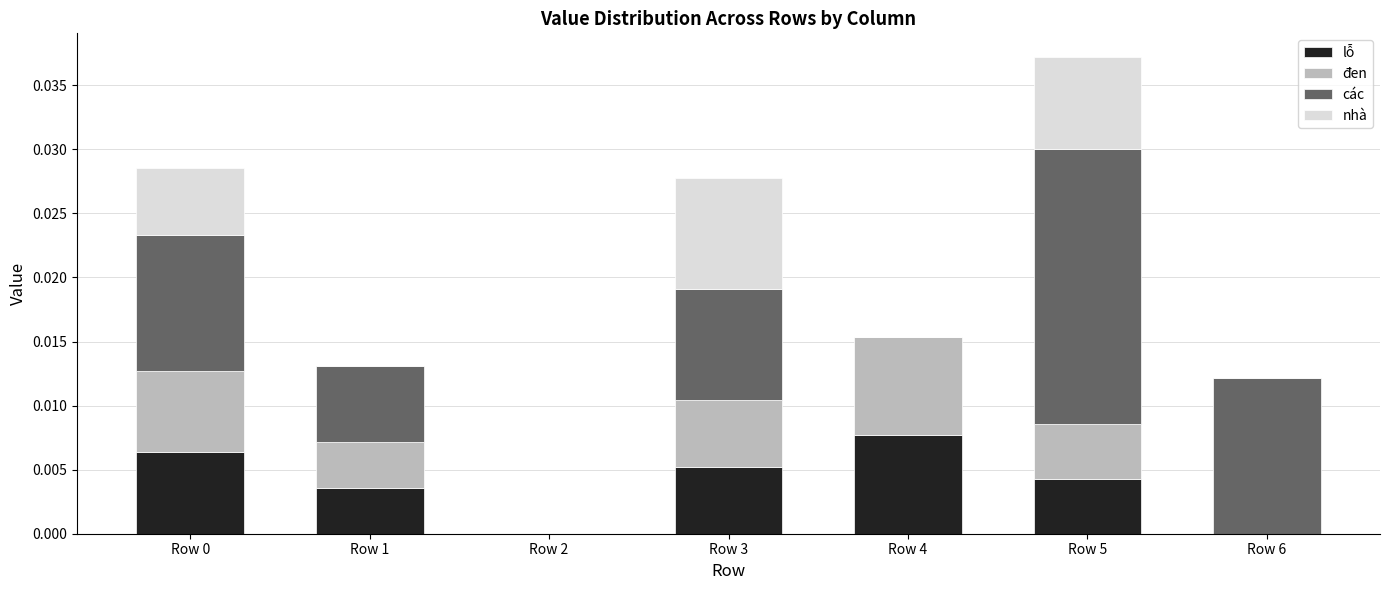

What are all the series names shown in the legend?

lỗ, đen, các, nhà